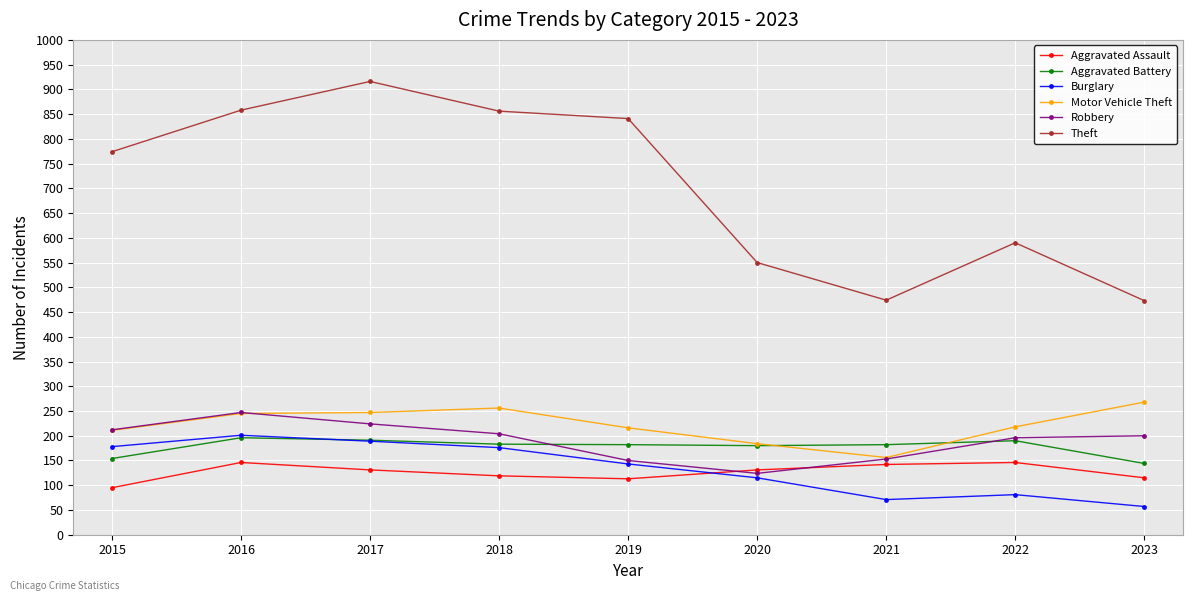

How many interior local valleys does the Robbery series have?

1